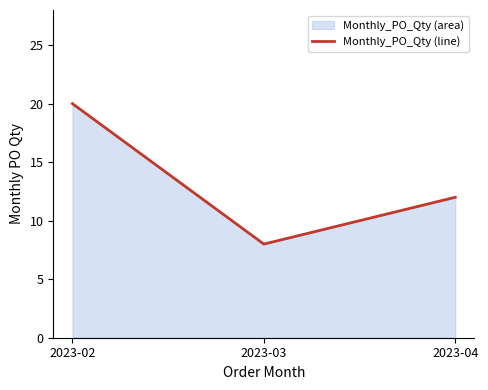

Reading left to right, transcribe all the data shown in this chart.

2023-02=20	2023-03=8	2023-04=12